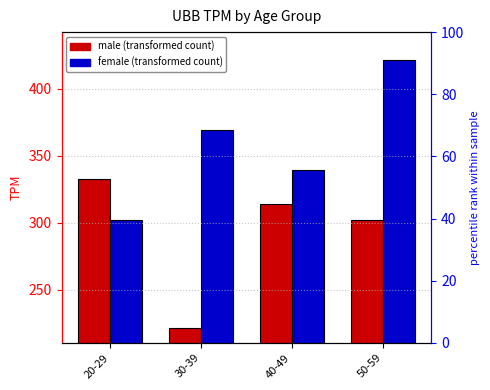

Rank the series by their average value, from lowest to highest.

male, female